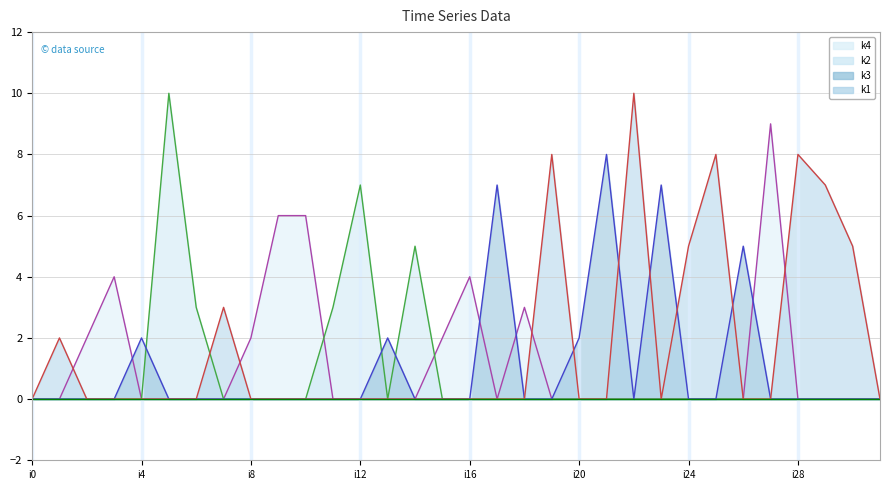

Reading left to right, what are all the values shown in this chart?

k4 line: 0	0	2	4	0	0	0	0	2	6	6	0	0	0	0	2	4	0	3	0	0	0	0	0	0	0	0	9	0	0	0	0
k2 line: 0	0	0	0	0	10	3	0	0	0	0	3	7	0	5	0	0	0	0	0	0	0	0	0	0	0	0	0	0	0	0	0
k3 line: 0	0	0	0	2	0	0	0	0	0	0	0	0	2	0	0	0	7	0	0	2	8	0	7	0	0	5	0	0	0	0	0
k1 line: 0	2	0	0	0	0	0	3	0	0	0	0	0	0	0	0	0	0	0	8	0	0	10	0	5	8	0	0	8	7	5	0